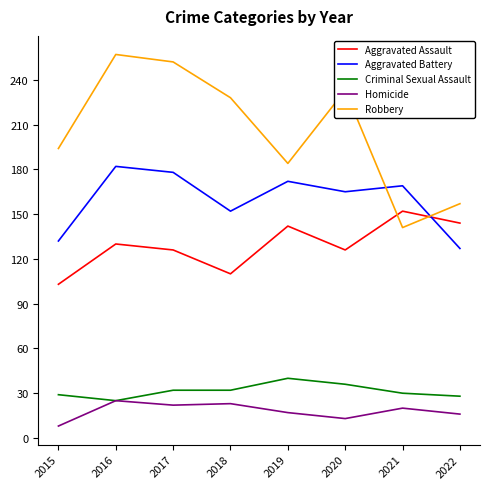

What is the minimum value shown in the chart?

8